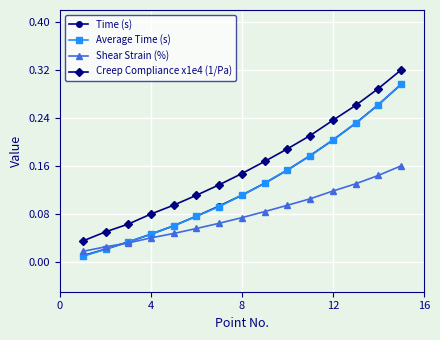

True or false: Creep Compliance x1e4 (1/Pa) and Shear Strain (%) cross at least once.

False